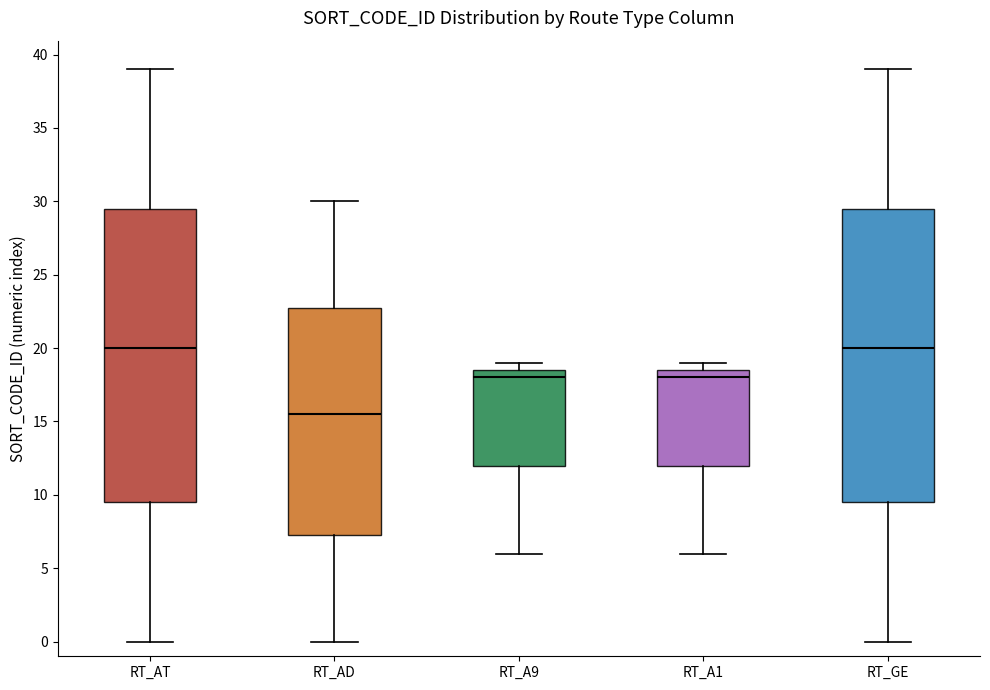

Reading left to right, read every box against the y-axis: the position of its median line, the range the box covers, and the ends of its whiskers. The values are not printed on the chart, so give them approximately, as read against the axis.

RT_AT: median 20.0, box 9.5 to 29.5, whiskers 0.0 to 39.0
RT_AD: median 15.5, box 7.5 to 23.0, whiskers 0.0 to 30.0
RT_A9: median 18.0, box 12.0 to 18.5, whiskers 6.0 to 19.0
RT_A1: median 18.0, box 12.0 to 18.5, whiskers 6.0 to 19.0
RT_GE: median 20.0, box 9.5 to 29.5, whiskers 0.0 to 39.0